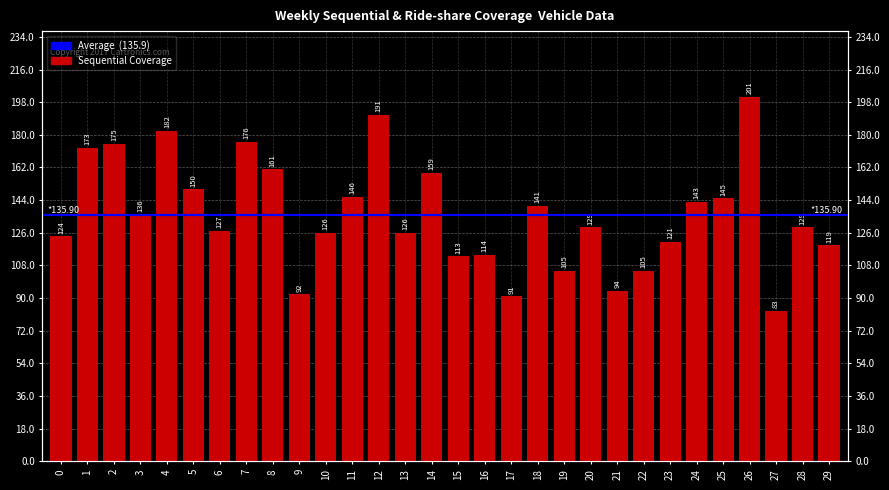

What is the difference between the values at 28 and 26?

72